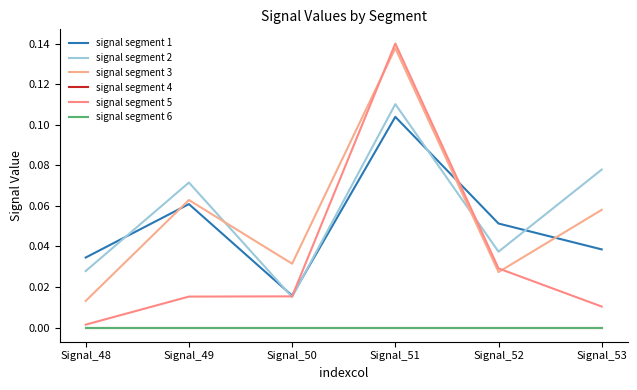

What are all the series names shown in the legend?

signal segment 1, signal segment 2, signal segment 3, signal segment 4, signal segment 5, signal segment 6